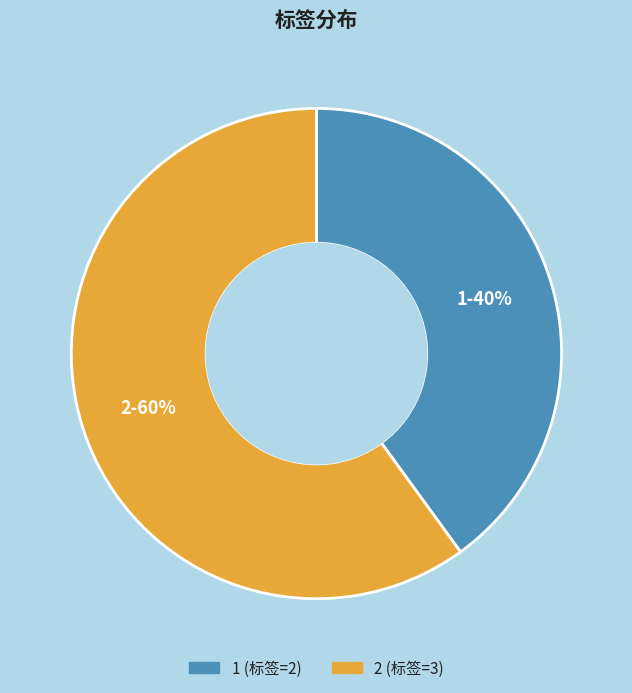

What is the smallest slice in the pie chart?

1